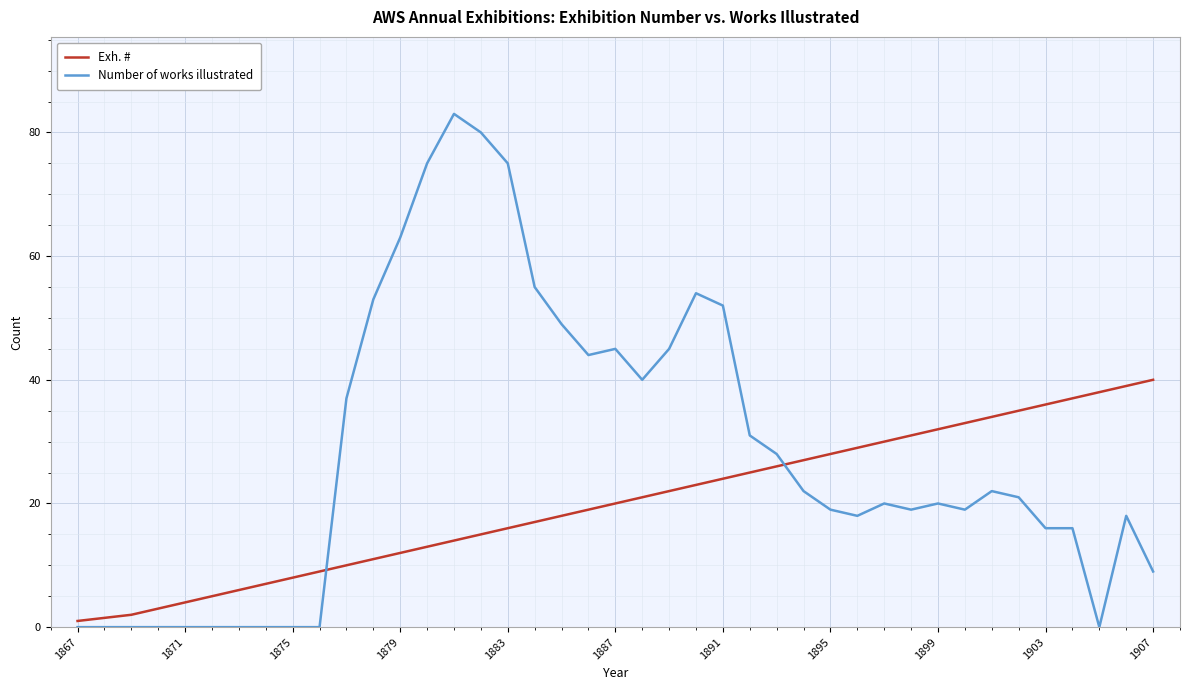

Which series has the widest spread of values?

Number of works illustrated